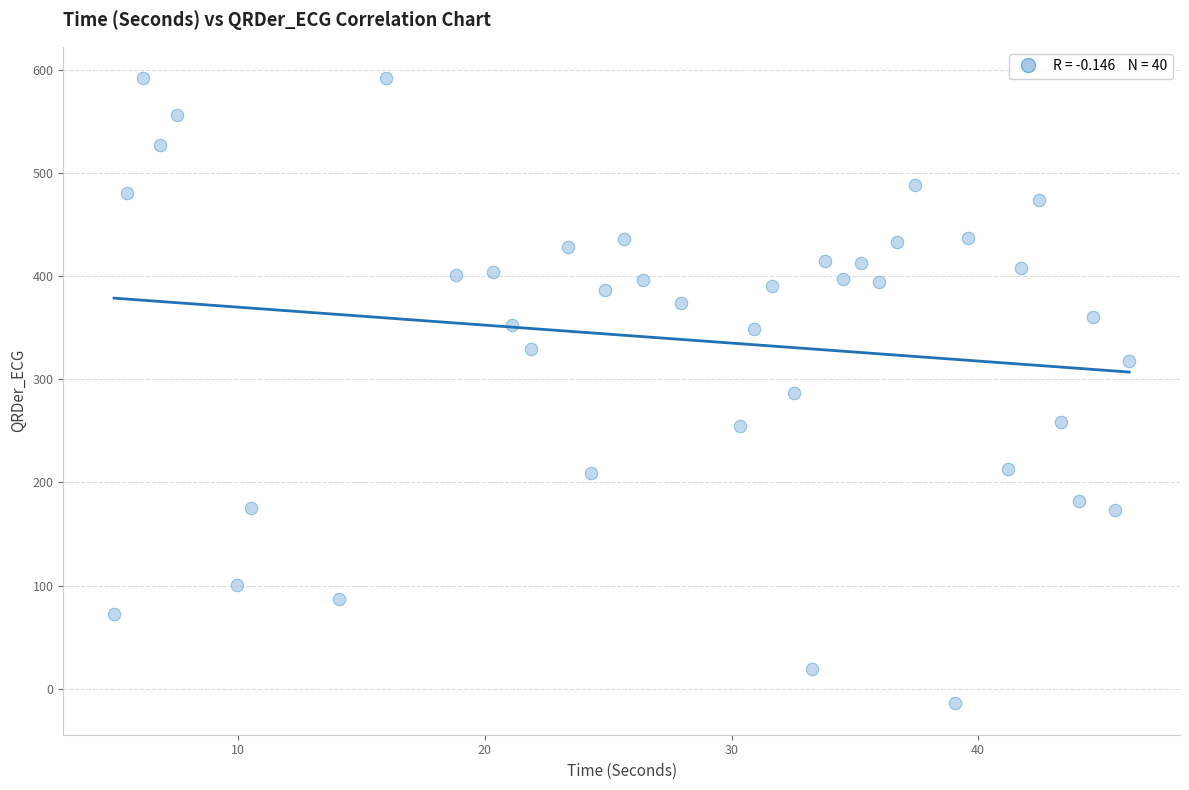

What is the range of Y values (max minus min)?

606.7